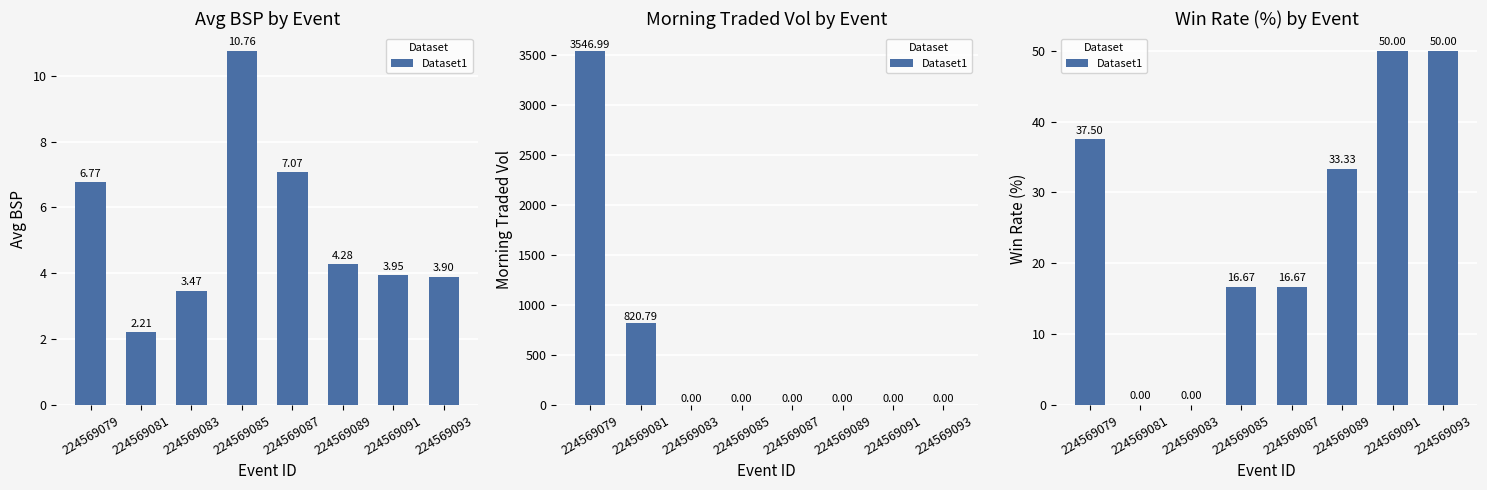

What is the average value?

25.5